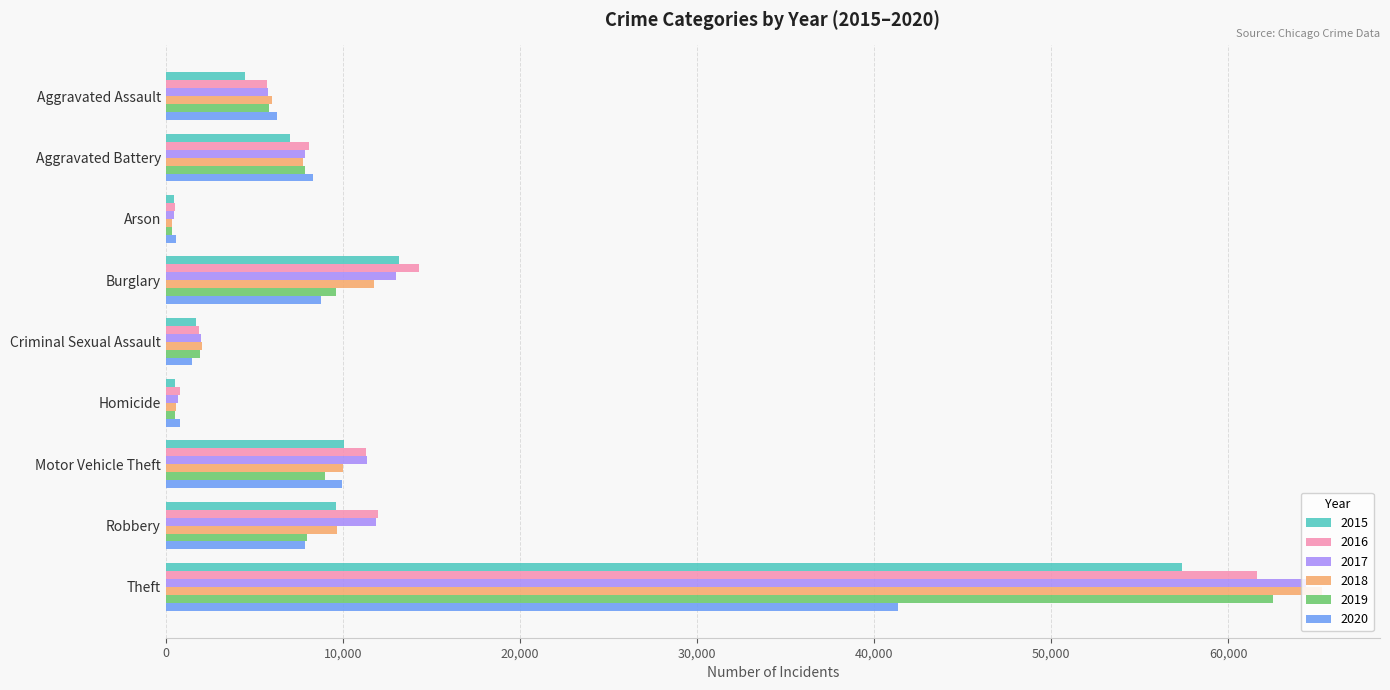

Is the value of 2017 at Burglary greater than the value of 2019 at Theft?

No